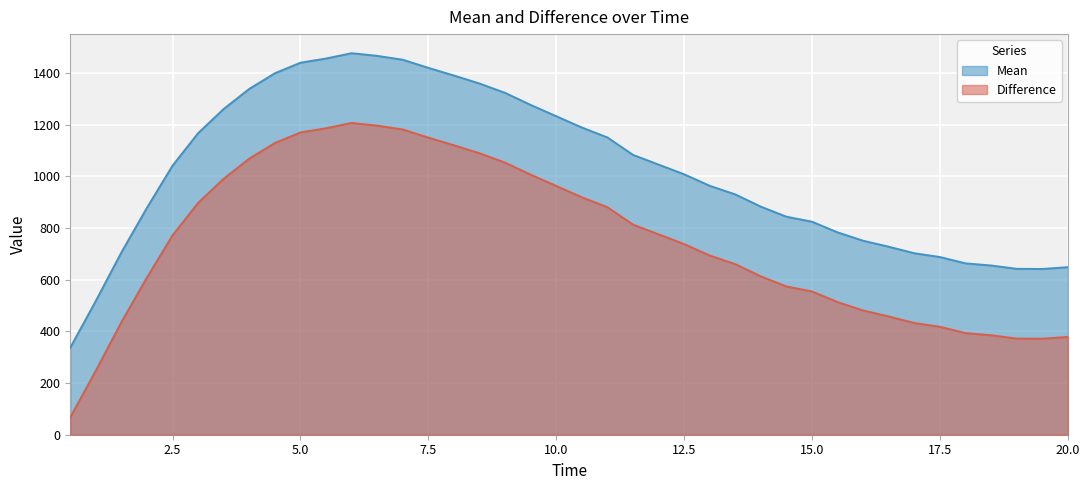

What is the difference between the maximum and minimum values in the Mean series?

1139.0